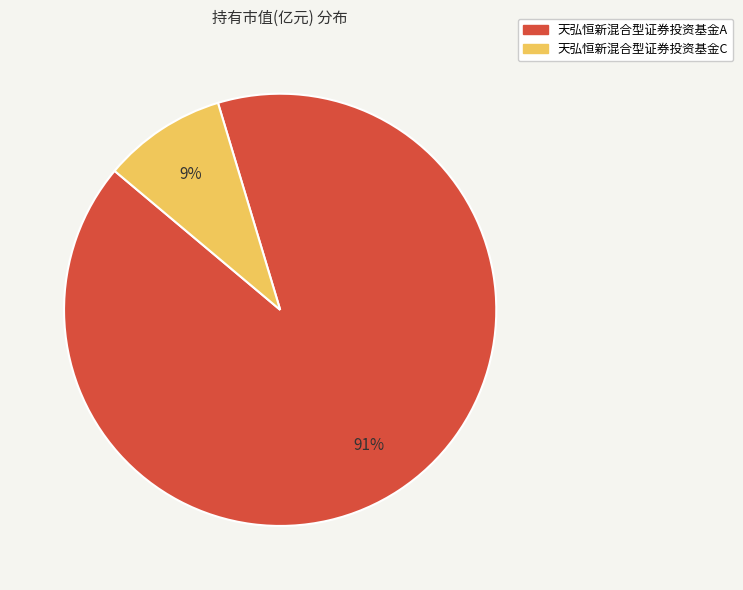

How many slices are in this pie chart?

2